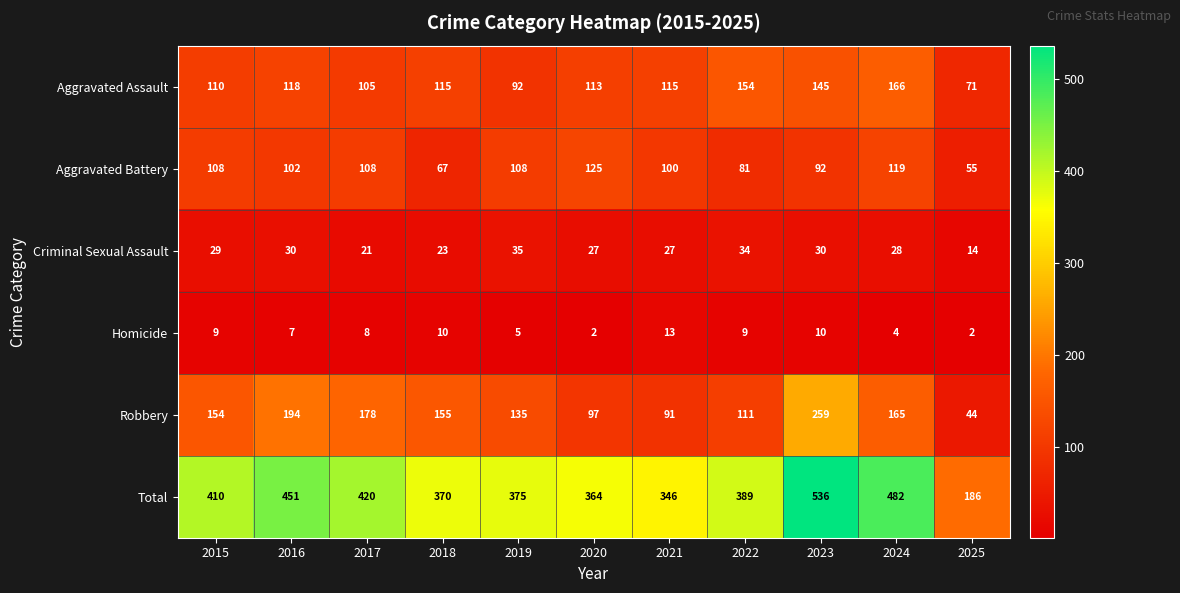

What is the difference between the Robbery values at 2025 and 2018?

111